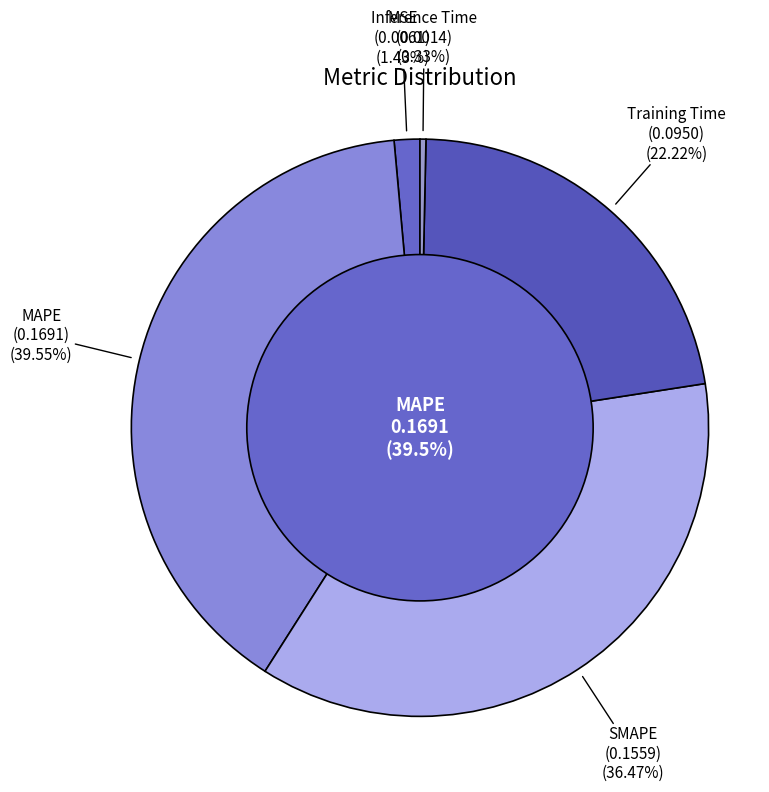

The MSE slice represents 1% of the pie. True or false?

True